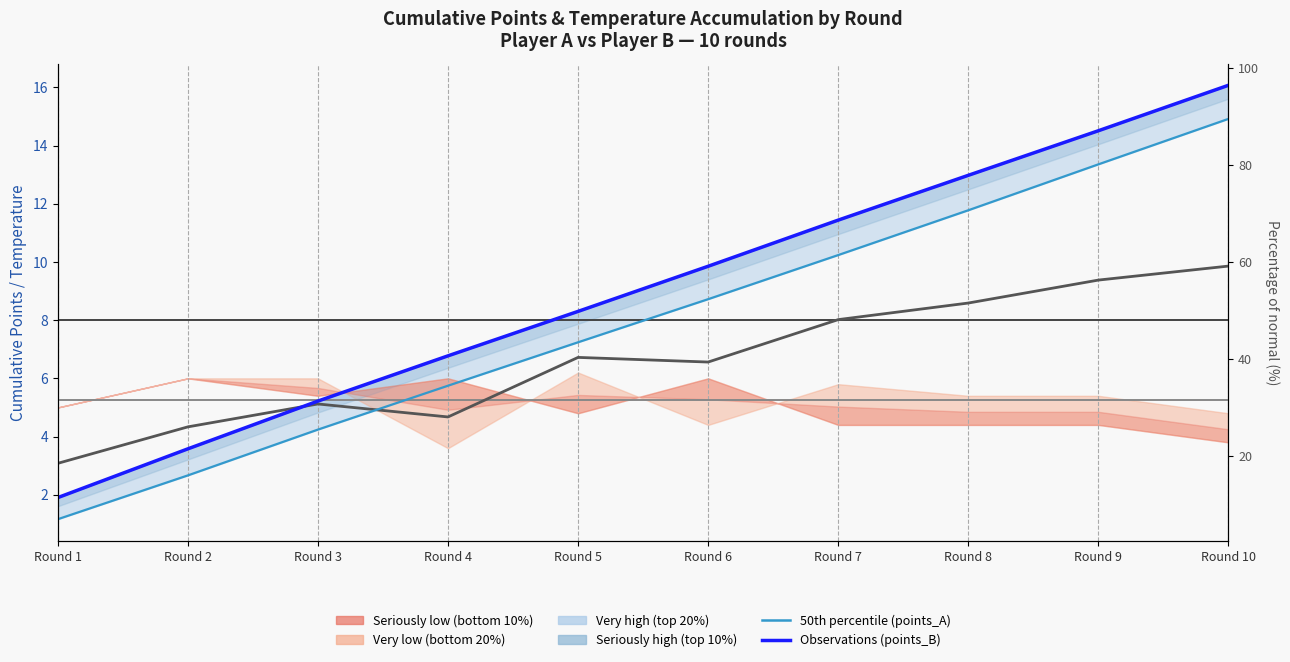

Which series has the largest total across all categories?

points_B (observations)